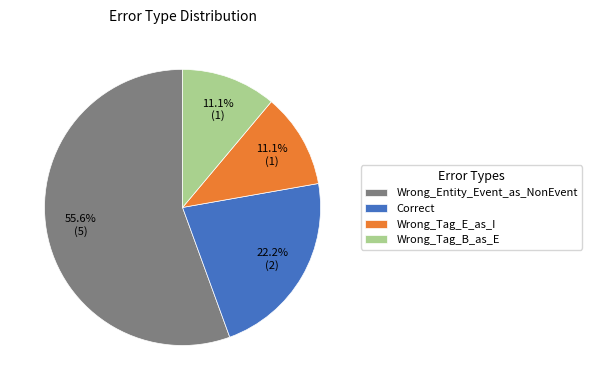

Which category has the biggest portion of the pie?

Wrong_Entity_Event_as_NonEvent